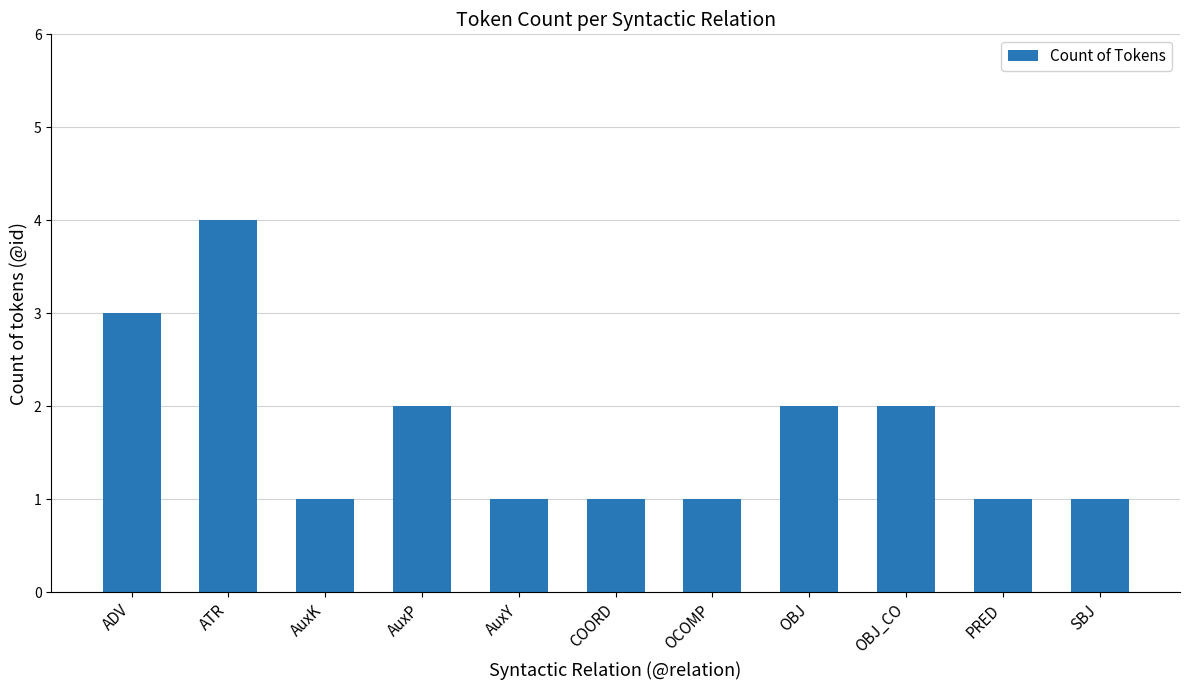

What is the maximum value shown in the chart?

4